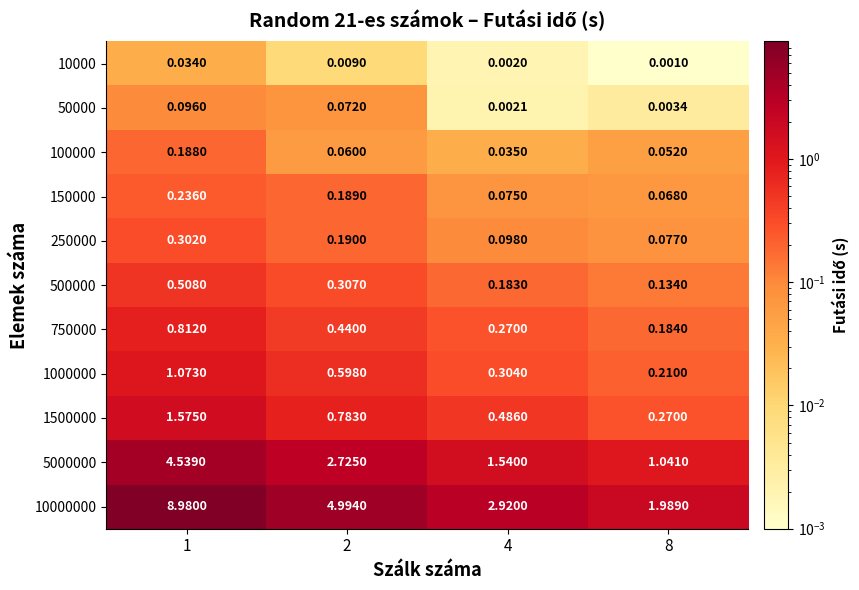

What is the spread (max minus min) of values at 1?

8.9